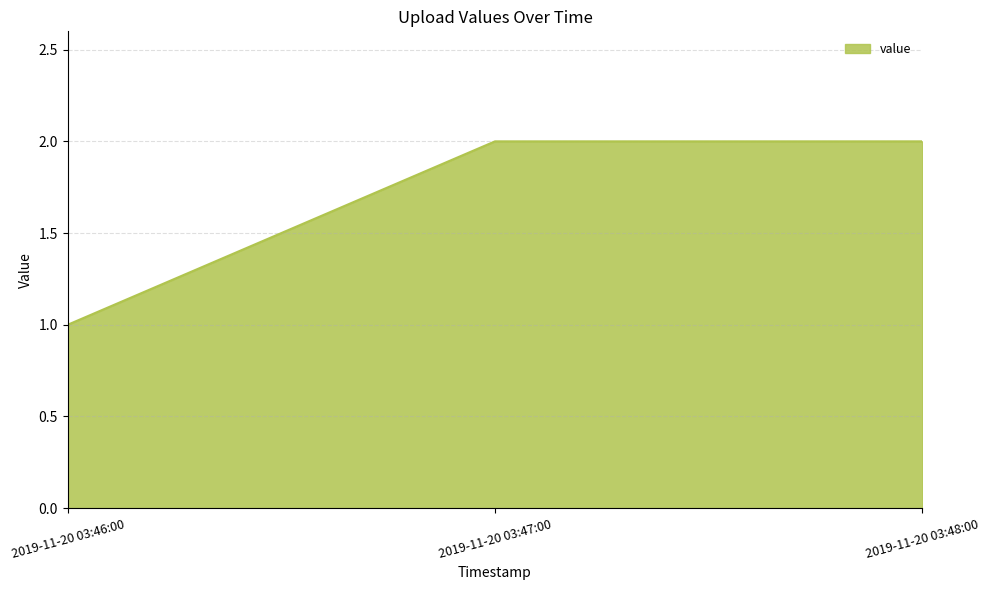

How many lines are shown in the chart?

1